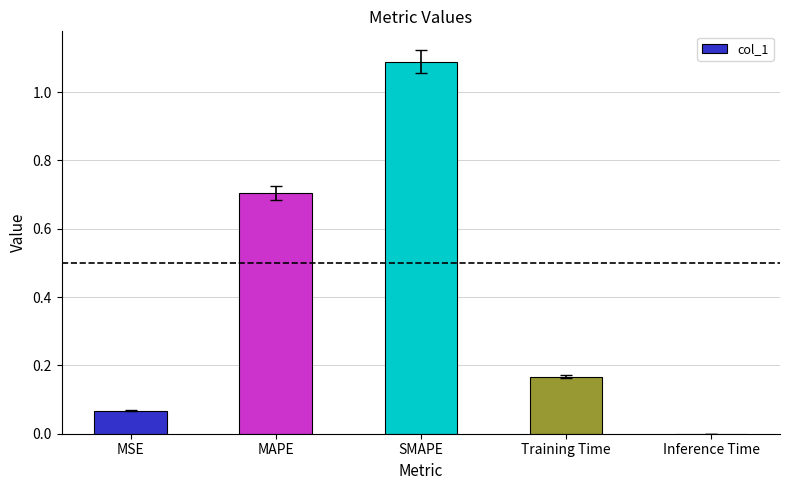

What is the maximum value shown in the chart?

1.1